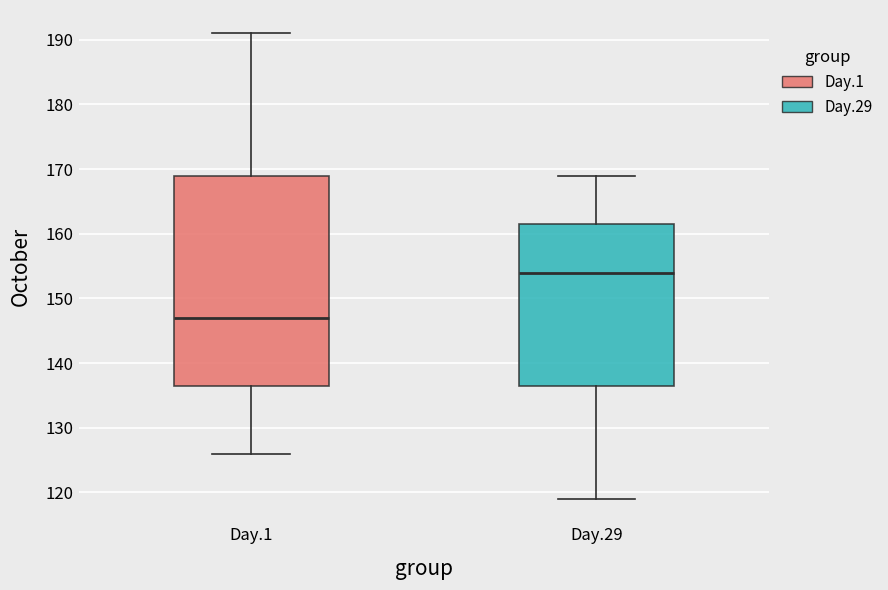

Where is the upper edge of the box for Day.29 on the y-axis? The values are not printed on the chart, so give them approximately, as read against the axis.

162